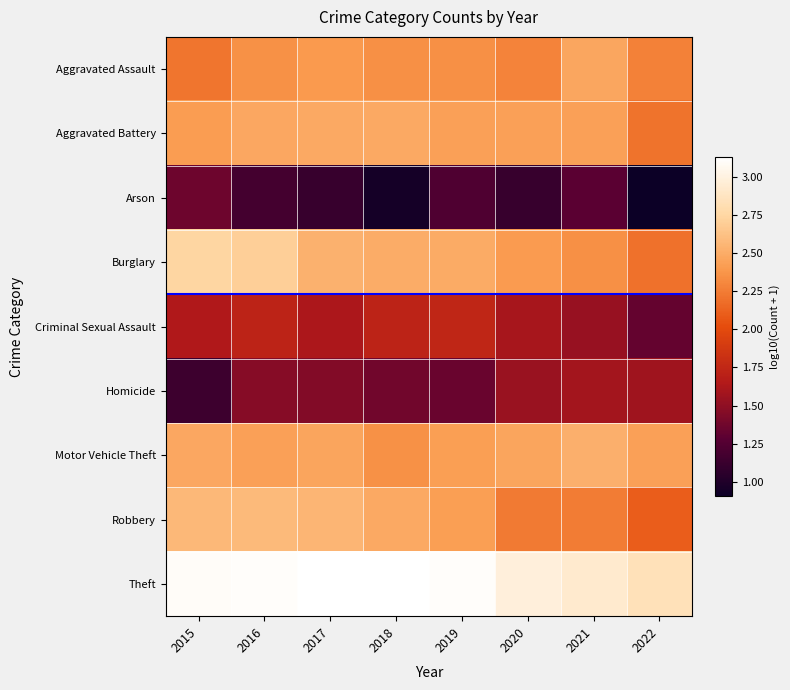

Reading left to right, list all the values displayed in this chart.

Aggravated Assault: 2015=2.2	2016=2.4	2017=2.4	2018=2.3	2019=2.3	2020=2.3	2021=2.5	2022=2.3
Aggravated Battery: 2015=2.4	2016=2.5	2017=2.5	2018=2.5	2019=2.4	2020=2.4	2021=2.4	2022=2.2
Arson: 2015=1.4	2016=1.2	2017=1.1	2018=1.0	2019=1.2	2020=1.1	2021=1.3	2022=0.9
Burglary: 2015=2.7	2016=2.7	2017=2.5	2018=2.5	2019=2.5	2020=2.4	2021=2.3	2022=2.2
Criminal Sexual Assault: 2015=1.6	2016=1.7	2017=1.6	2018=1.7	2019=1.7	2020=1.6	2021=1.5	2022=1.3
Homicide: 2015=1.1	2016=1.5	2017=1.4	2018=1.4	2019=1.3	2020=1.5	2021=1.6	2022=1.6
Motor Vehicle Theft: 2015=2.5	2016=2.4	2017=2.5	2018=2.4	2019=2.4	2020=2.5	2021=2.5	2022=2.4
Robbery: 2015=2.6	2016=2.6	2017=2.6	2018=2.5	2019=2.4	2020=2.2	2021=2.2	2022=2.1
Theft: 2015=3.1	2016=3.1	2017=3.1	2018=3.1	2019=3.1	2020=3.0	2021=2.9	2022=2.8